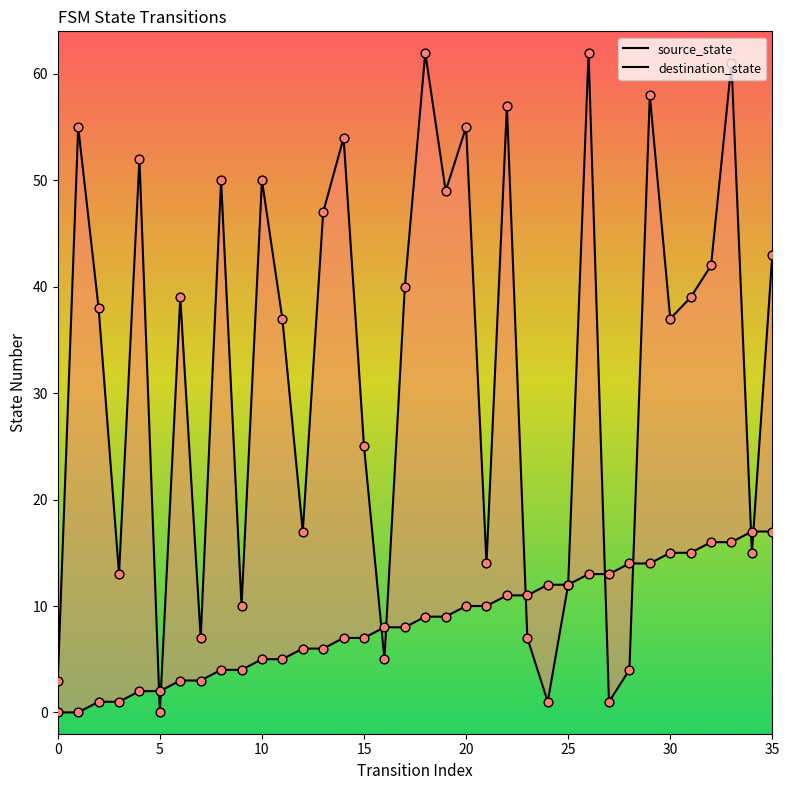

At which category is the sum across all series the highest?

33